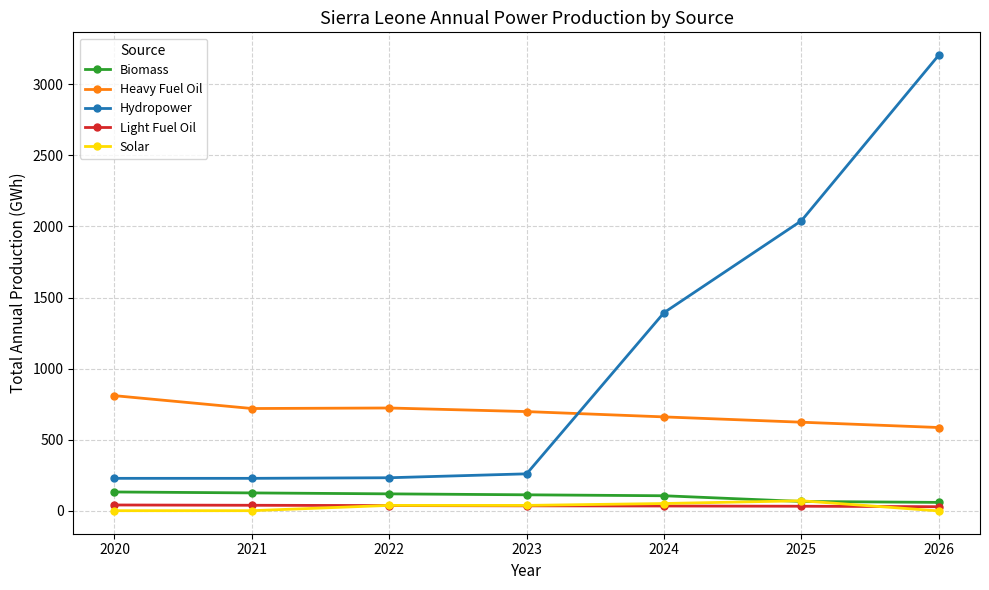

Which series has the widest spread of values?

Hydropower